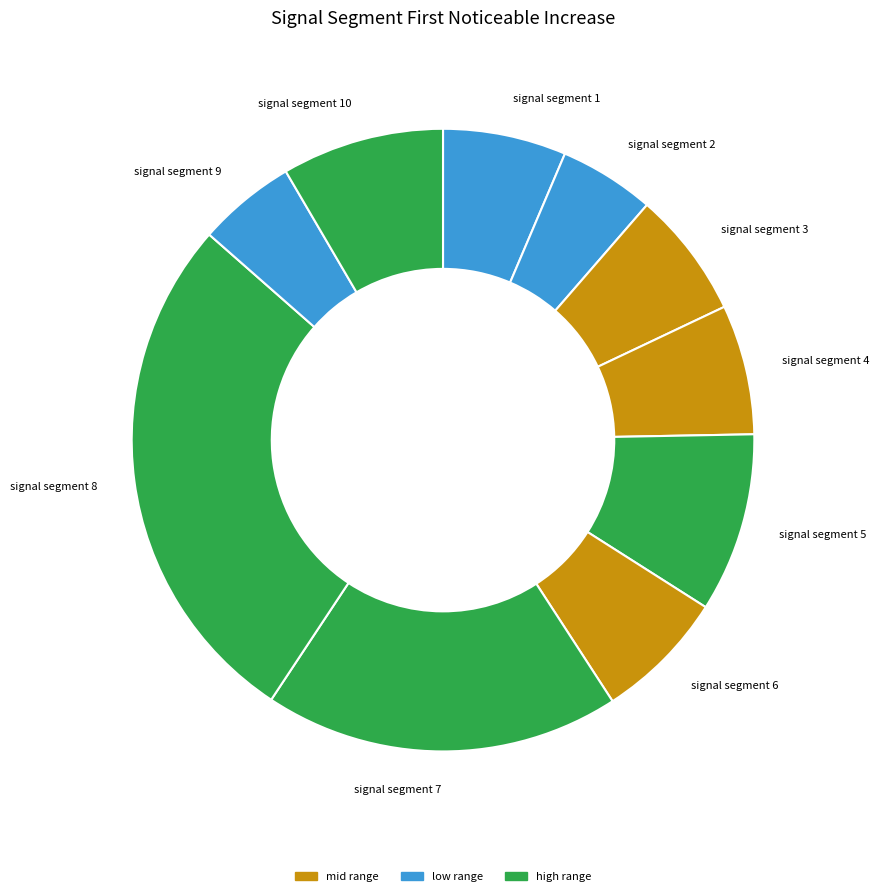

Combined, do signal segment 10 and signal segment 2 account for over 50%?

No